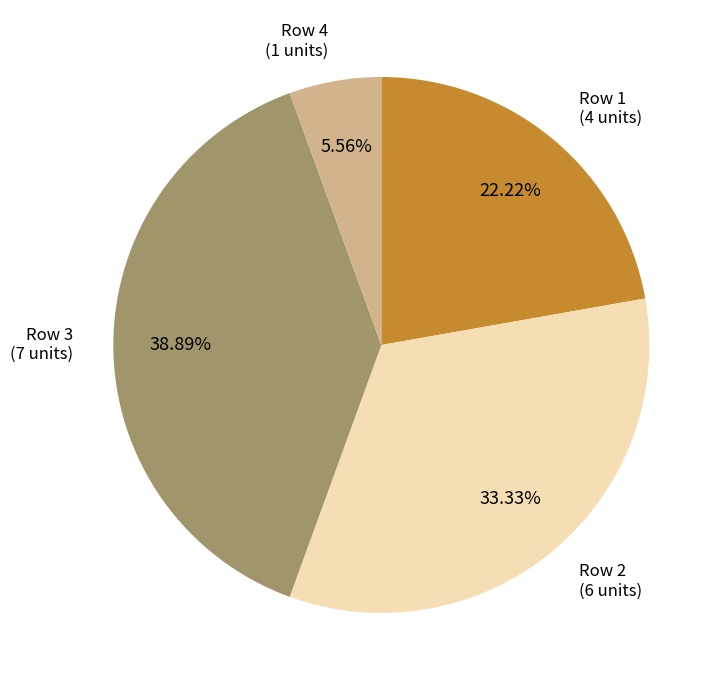

Does any single category account for the majority?

No